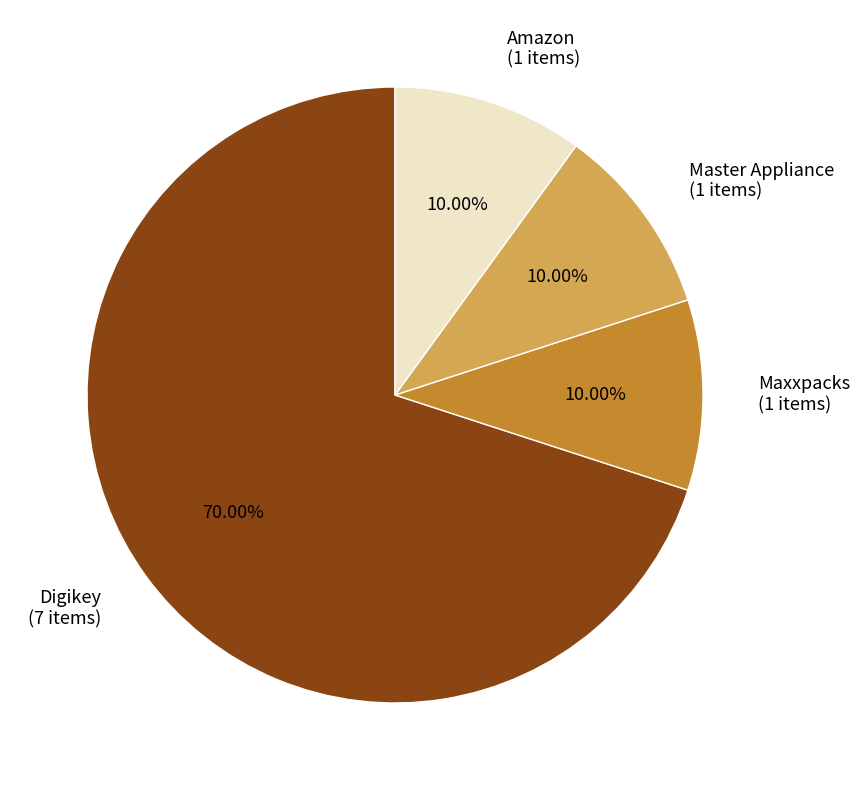

Does Master Appliance represent more than half of the total?

No